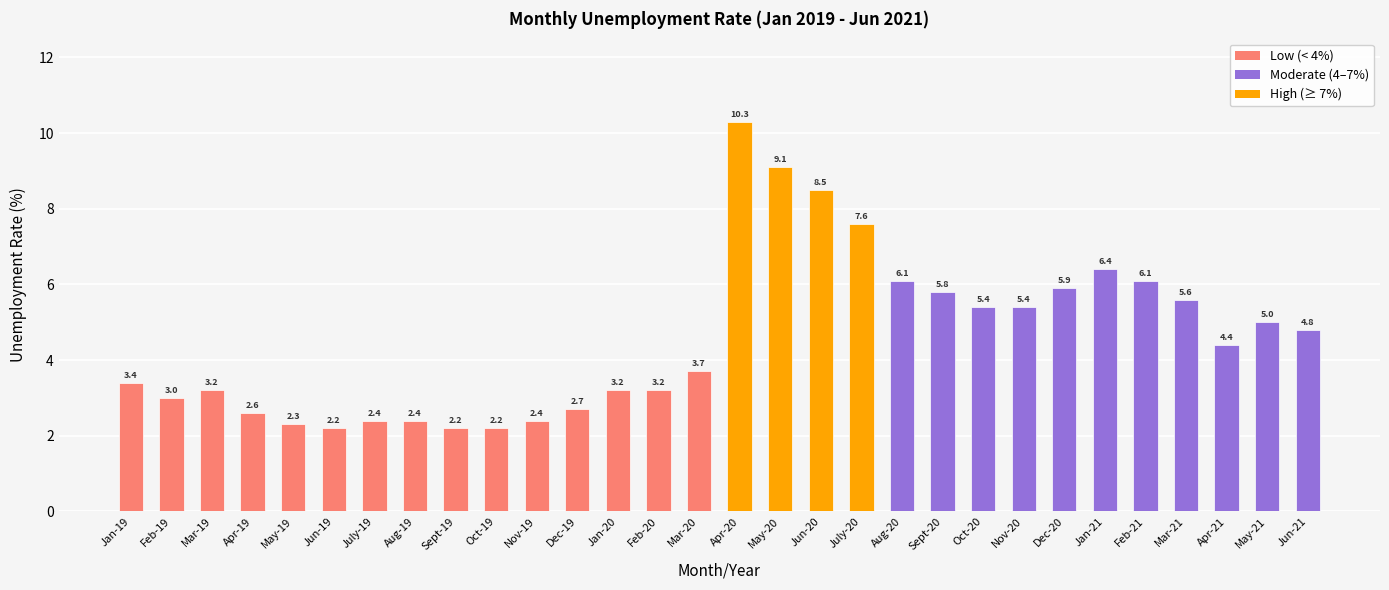

What is the change in value from Nov-19 to Feb-20?

+0.8